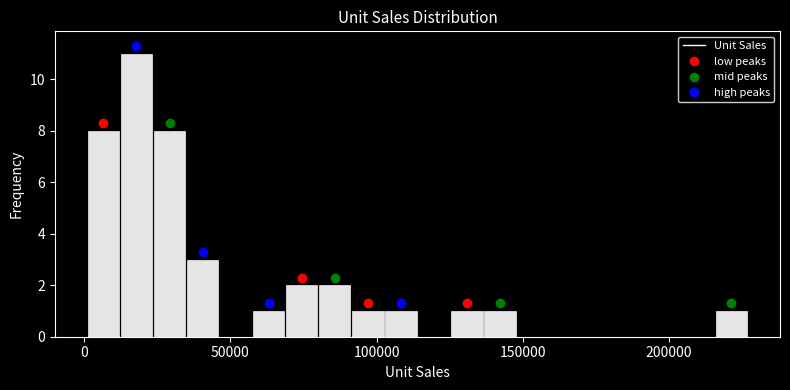

Read against the x-axis, roughly where is the centre of the tallest bar?

20000